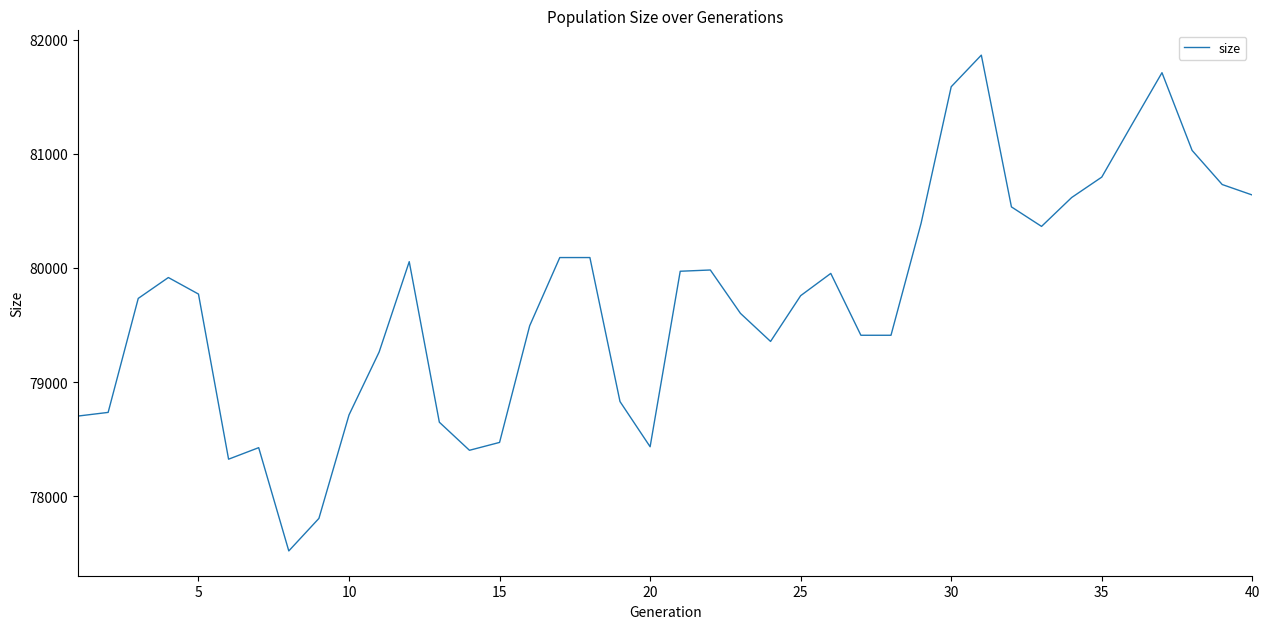

What is the difference between the maximum and minimum values?

4345